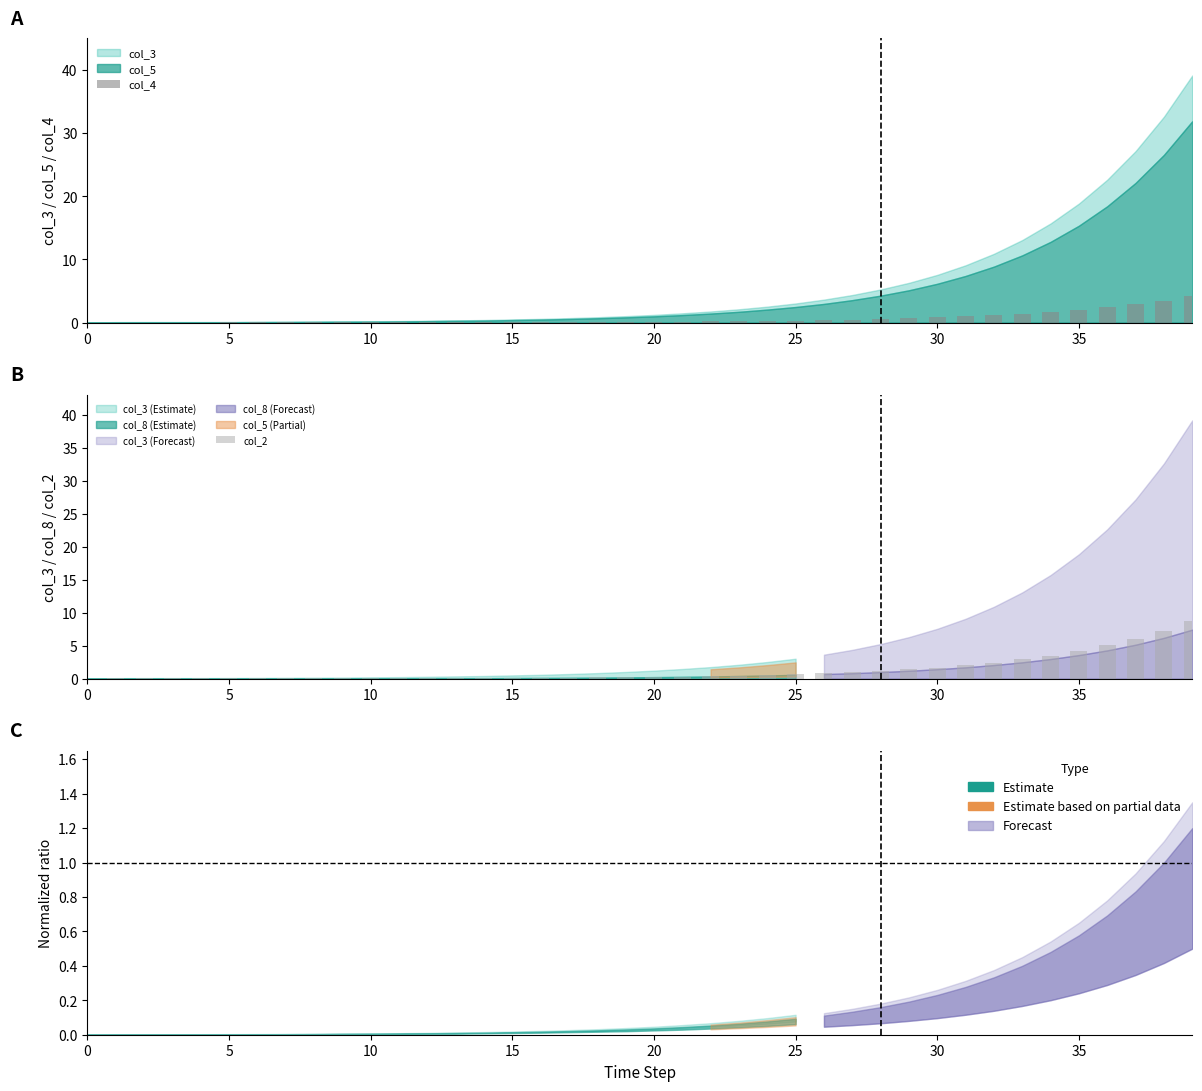

How many bars are there in each group?

2